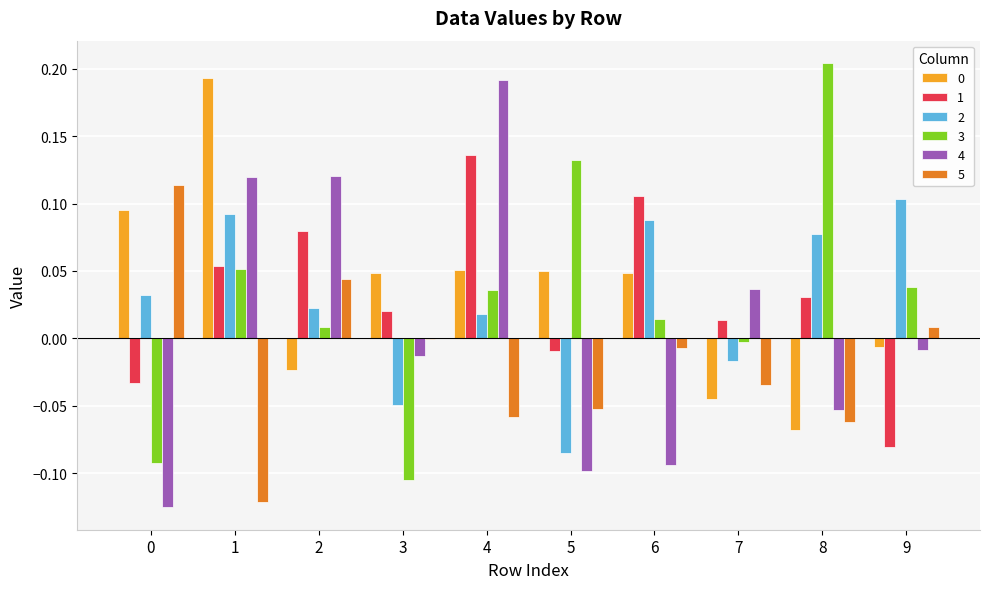

Which category has the highest value across all series?

8